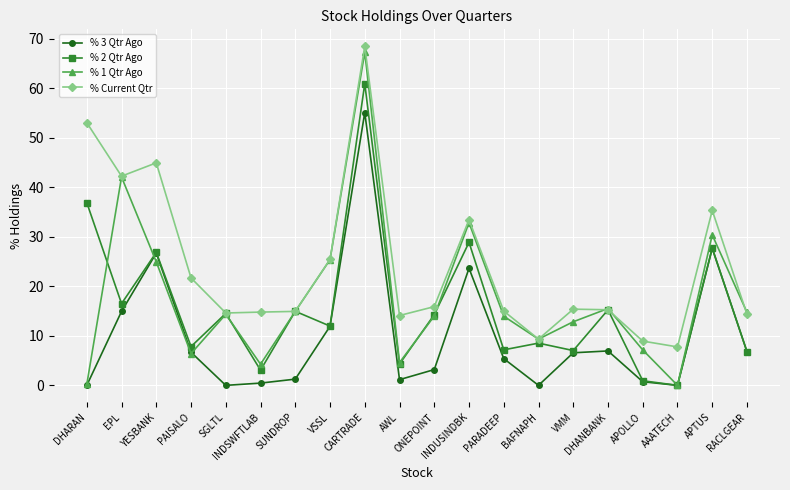

True or false: % 3 Qtr Ago and % Current Qtr cross at least once.

False